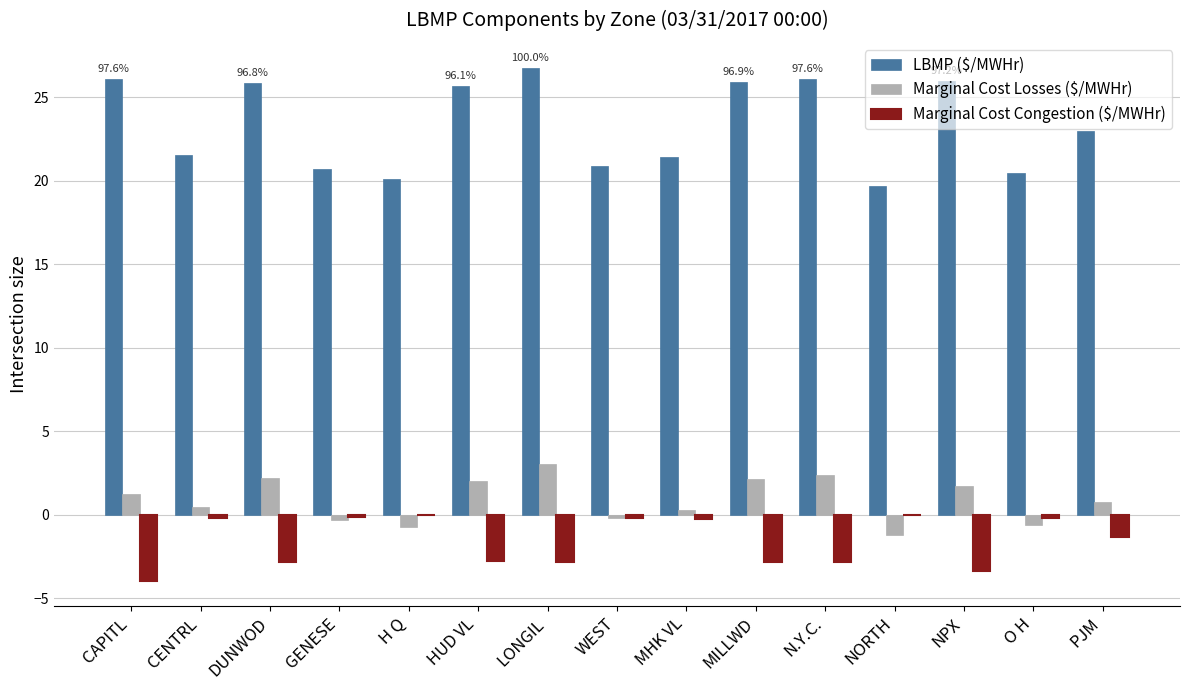

How many values in the Marginal Cost Congestion ($/MWHr) series exceed -1?

7